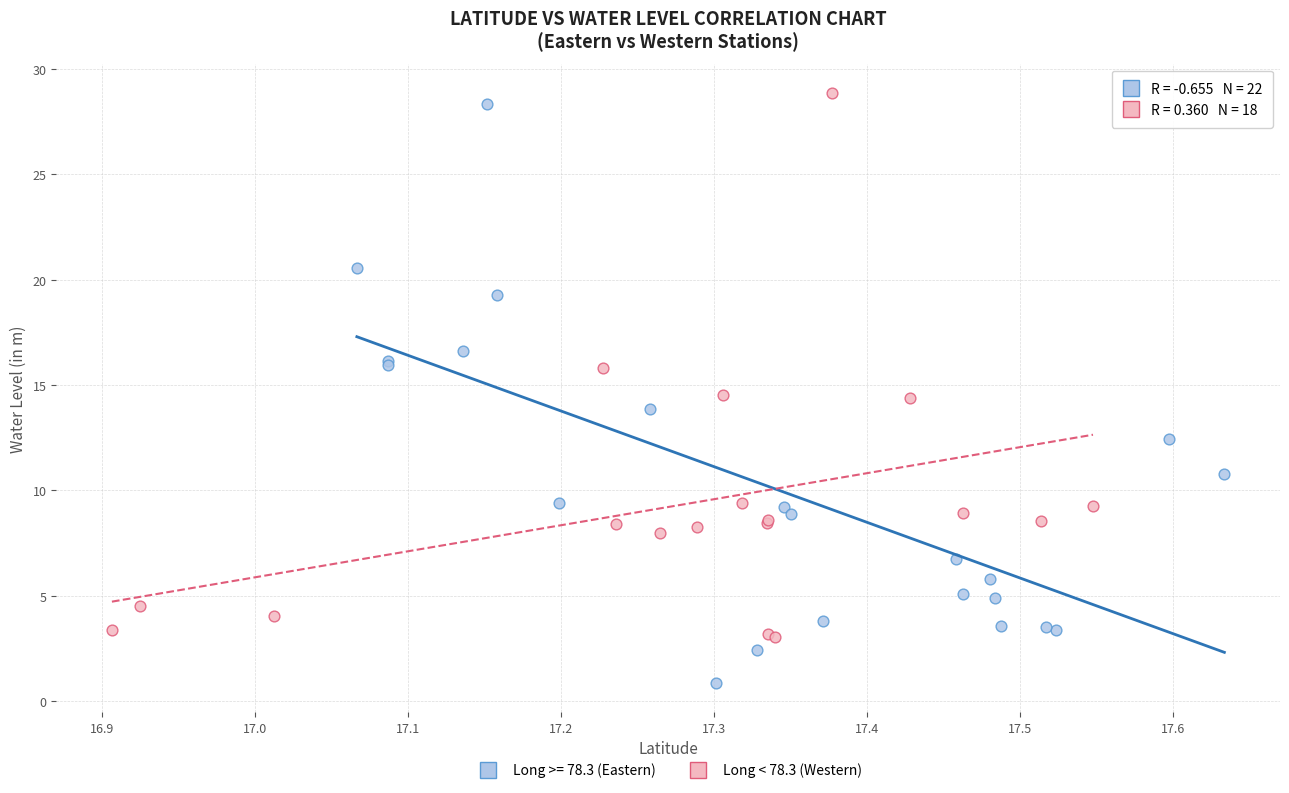

Which series reaches the minimum Y coordinate?

Long >= 78.3 (Eastern)